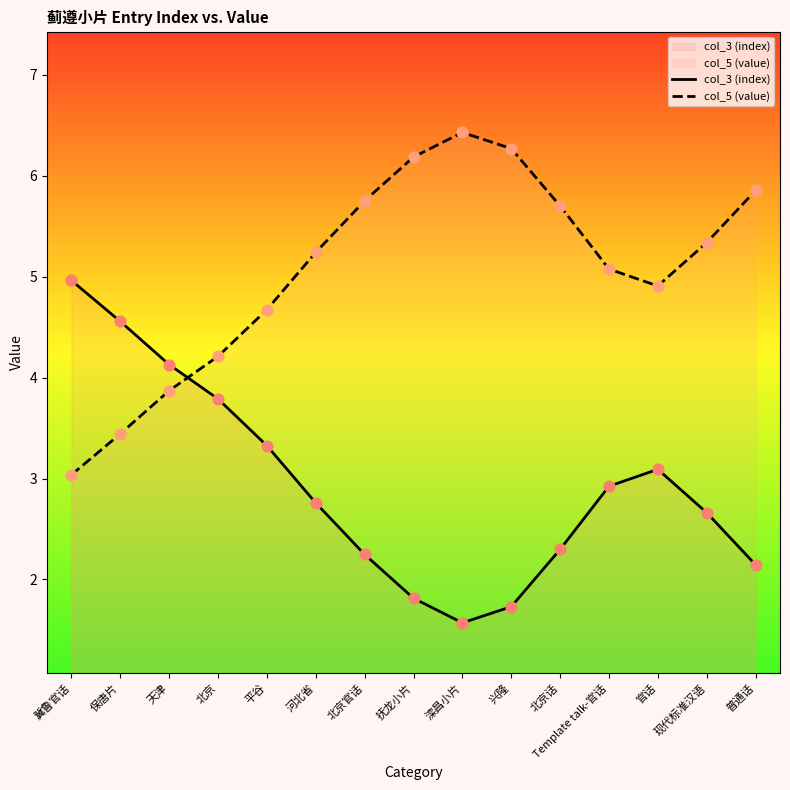

Which series contains the highest Y value?

col_5 (value)